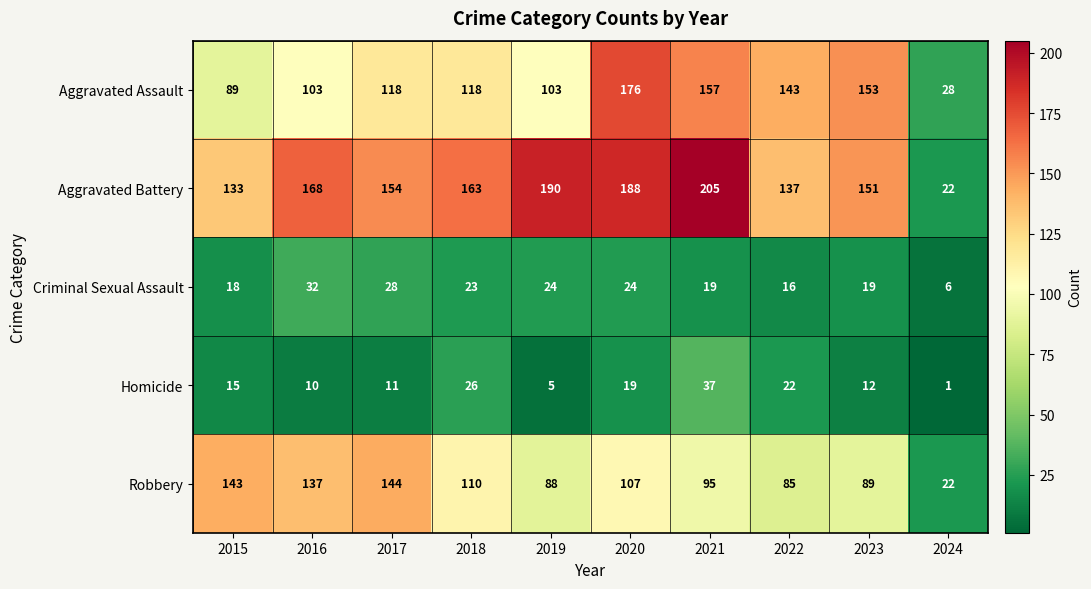

How many series are shown in this chart?

5